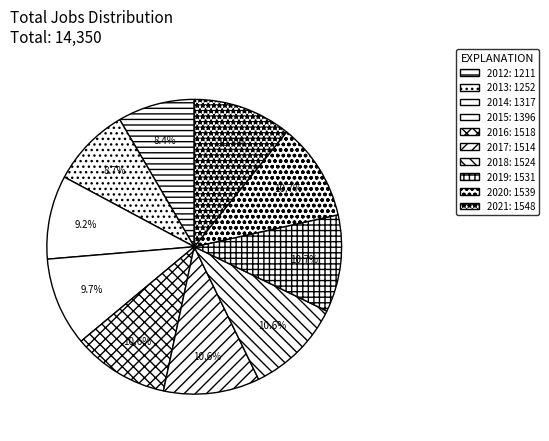

Between 2012 and 2016, which is larger?

2016